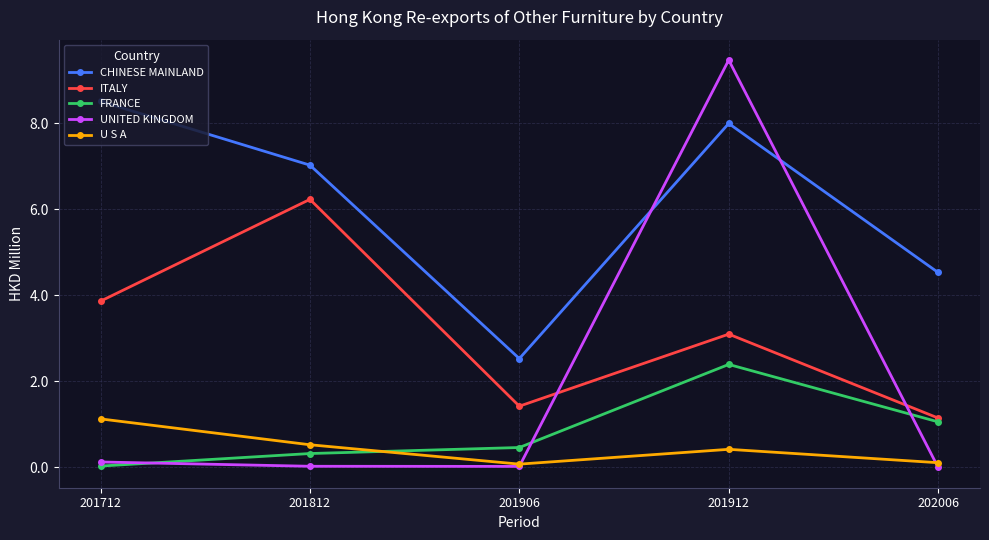

What is the spread (max minus min) of values at 201906?

2.5